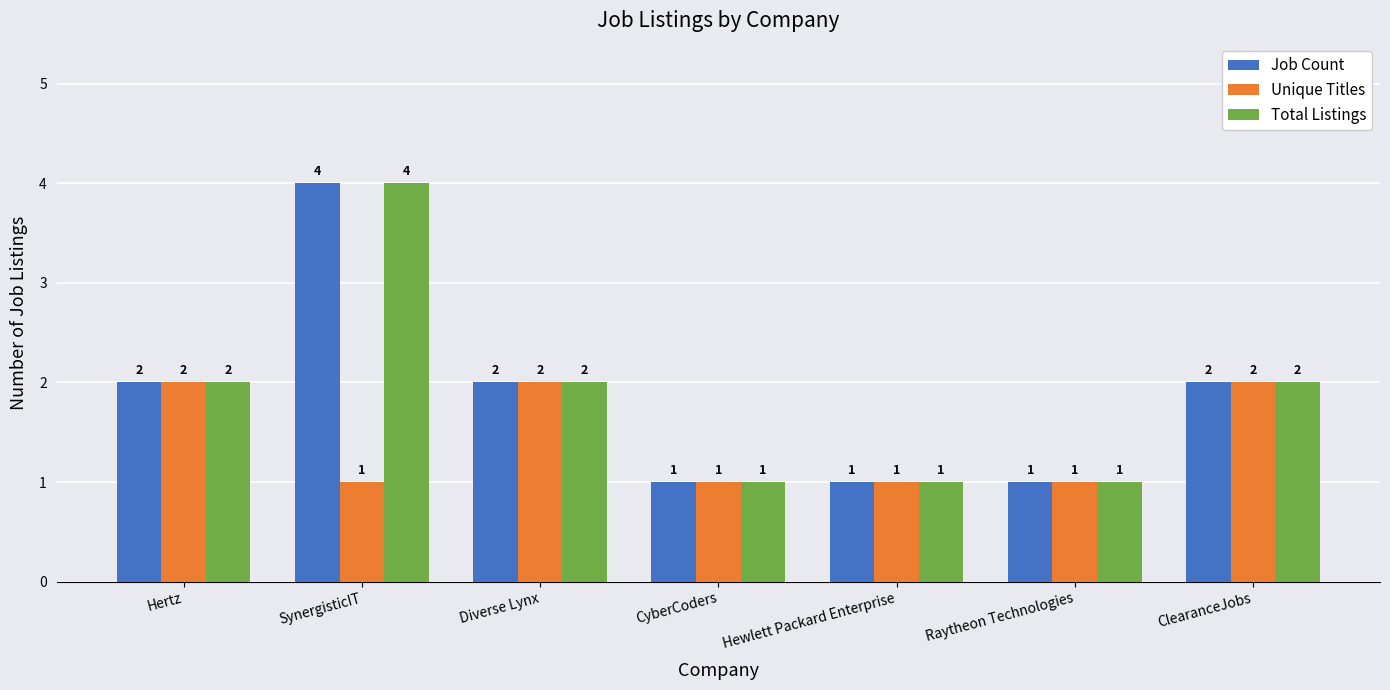

What is the sum of all Total Listings values?

13